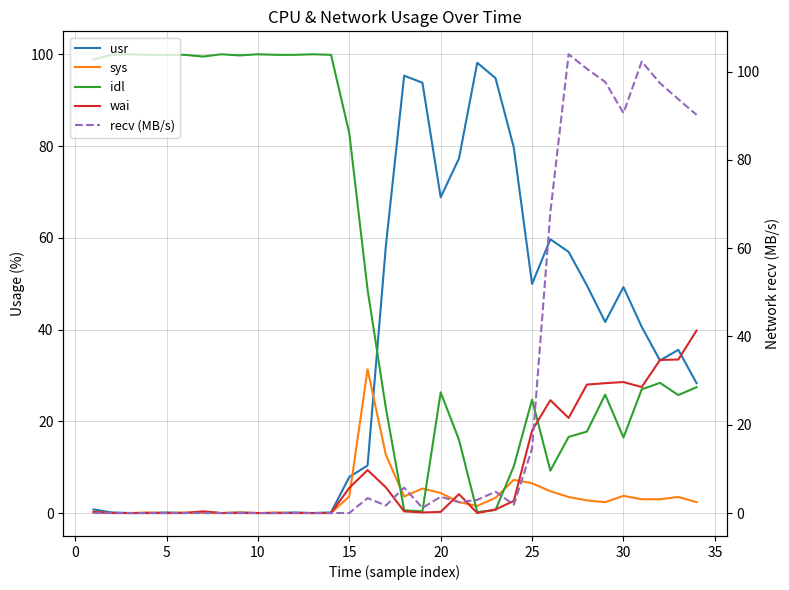

The usr series shows 58.5 at 10. True or false?

False